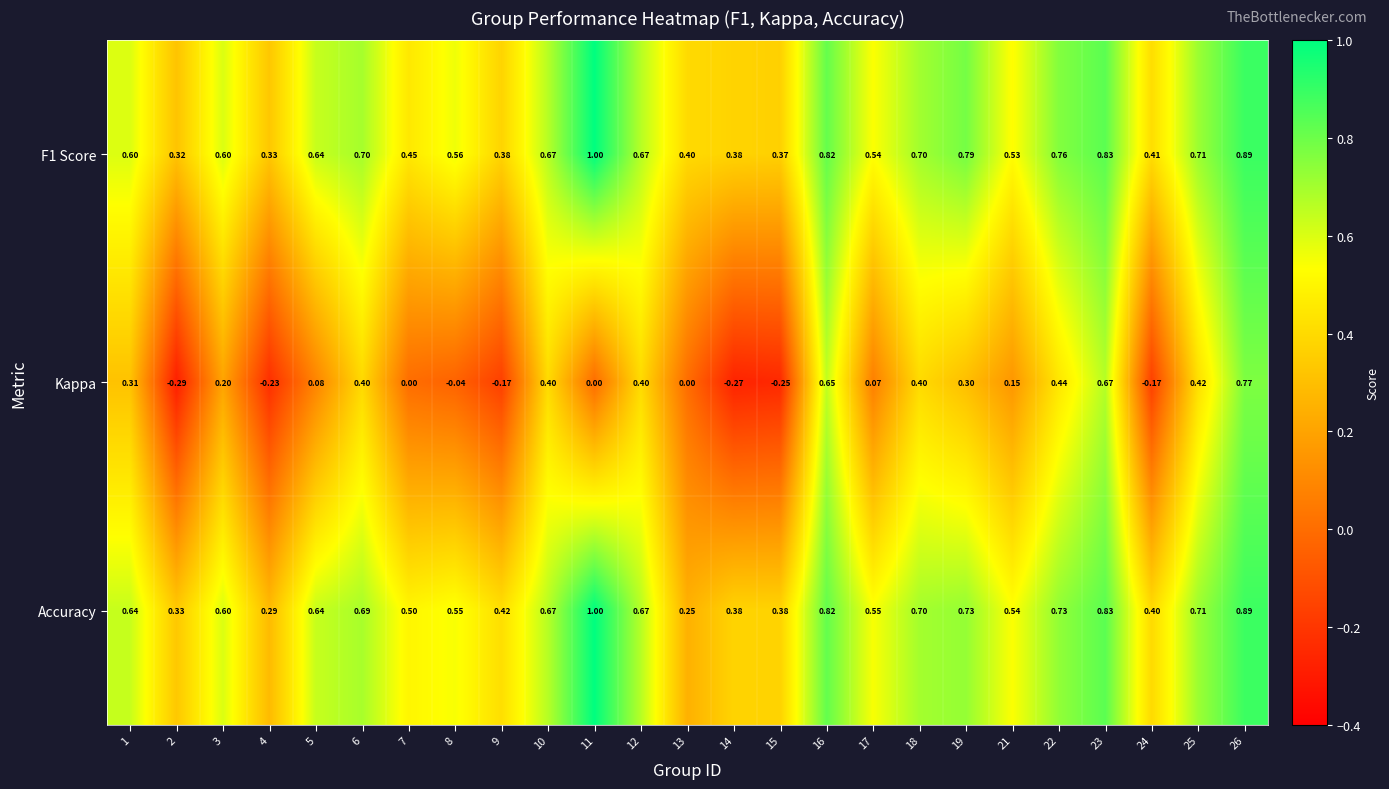

Between 10 and 14, which series saw the biggest shift?

Kappa